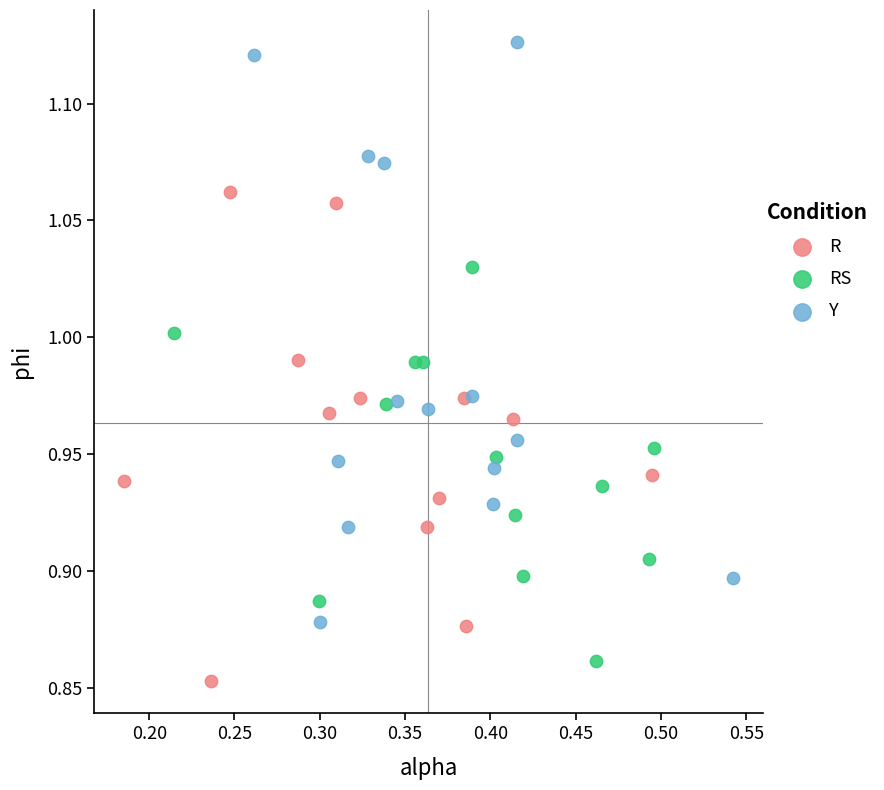

What are all the series names shown in the legend?

R, RS, Y